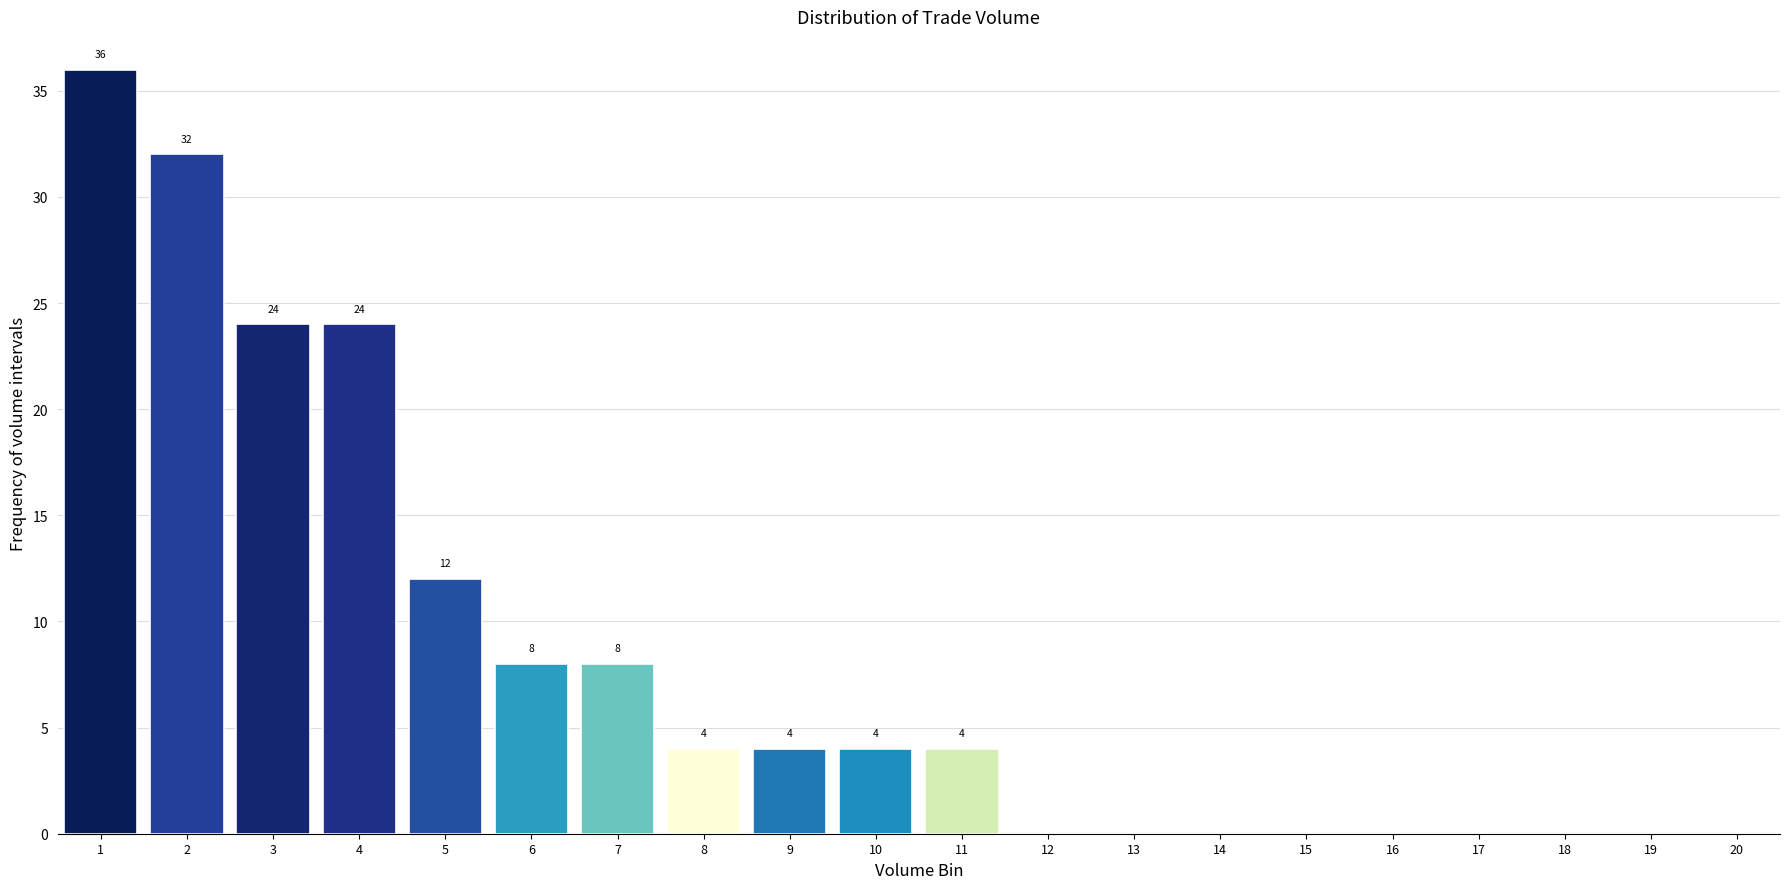

Reading right to left, transcribe all the data shown in this chart.

20=0	19=0	18=0	17=0	16=0	15=0	14=0	13=0	12=0	11=4	10=4	9=4	8=4	7=8	6=8	5=12	4=24	3=24	2=32	1=36